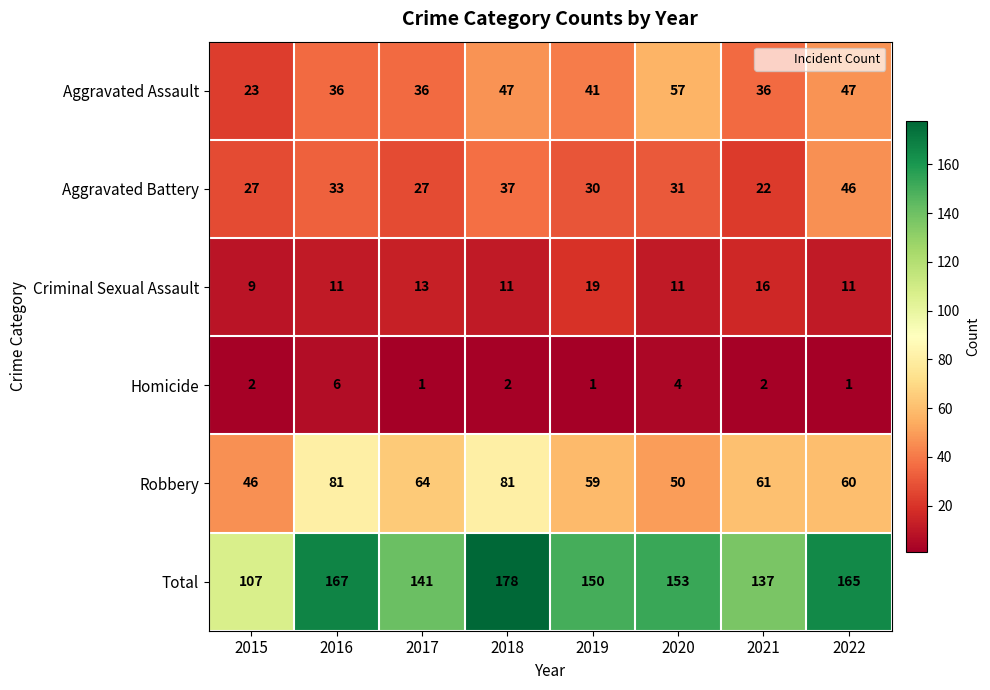

Which series has the widest spread of values?

Total